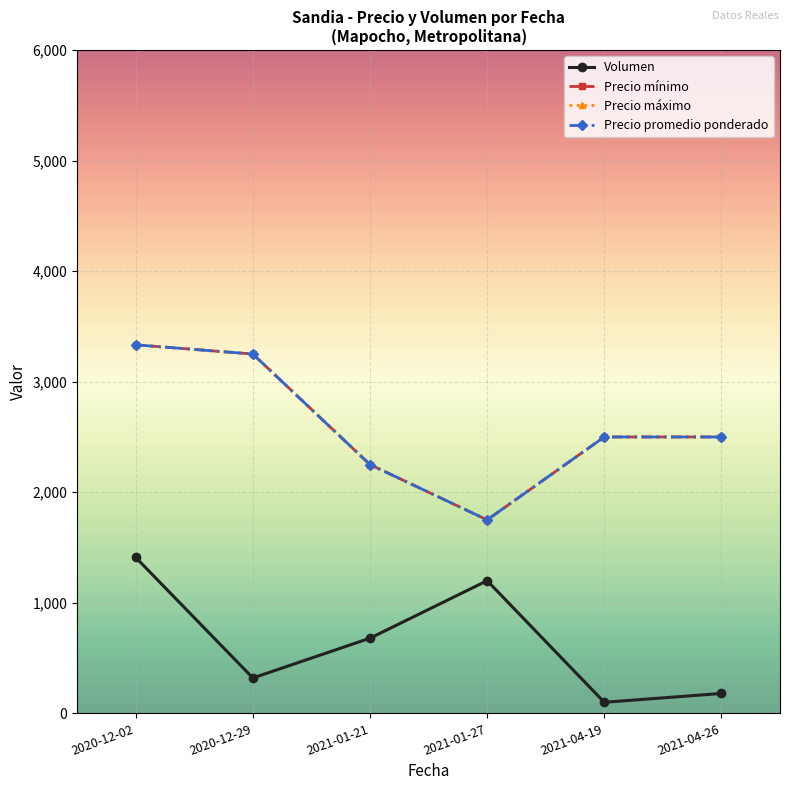

Where is the first local minimum for Precio máximo?

2021-01-27